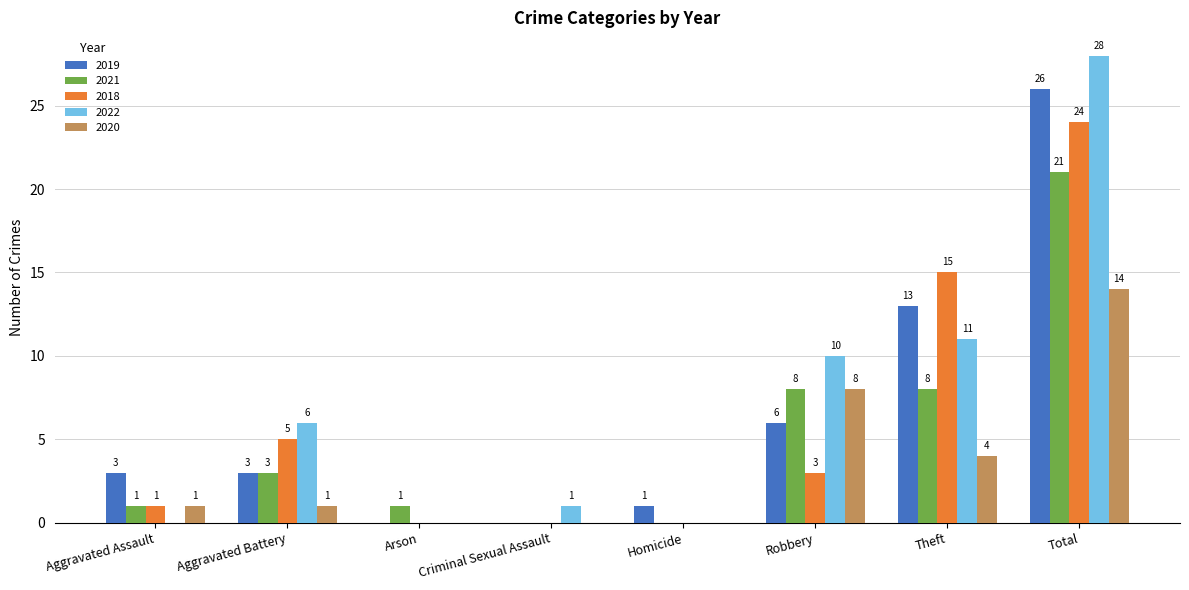

Read the 2022 value at Theft, to the nearest 10.

10